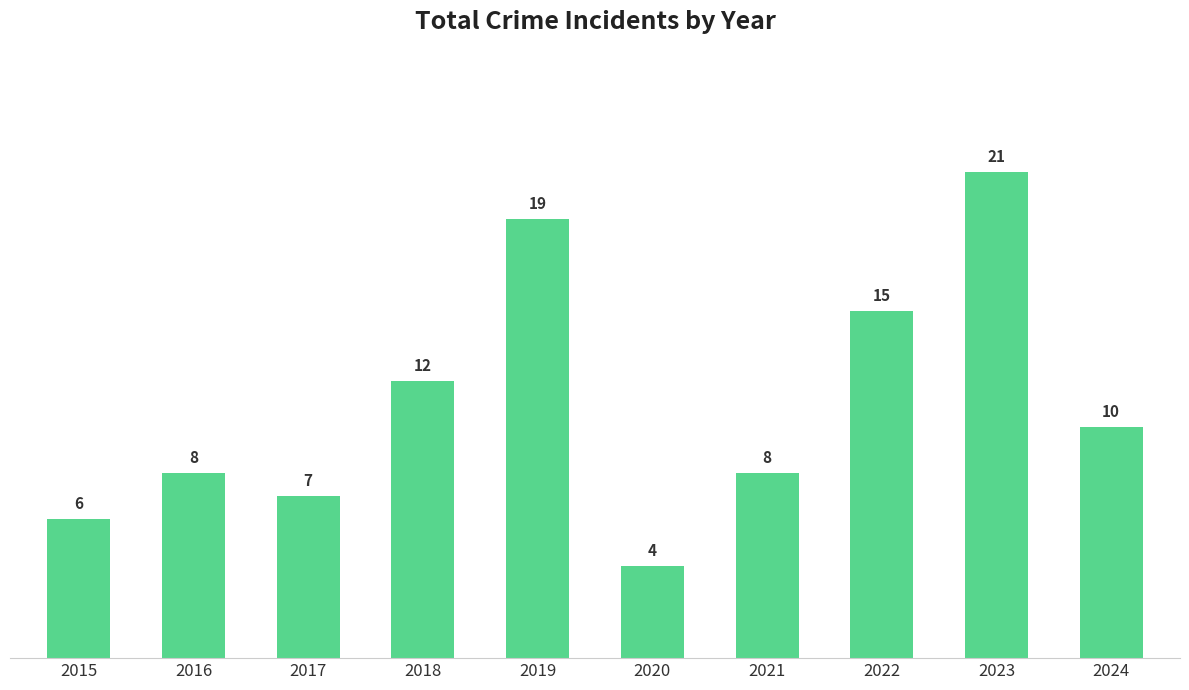

At which category does the chart reach its minimum across all series?

2020